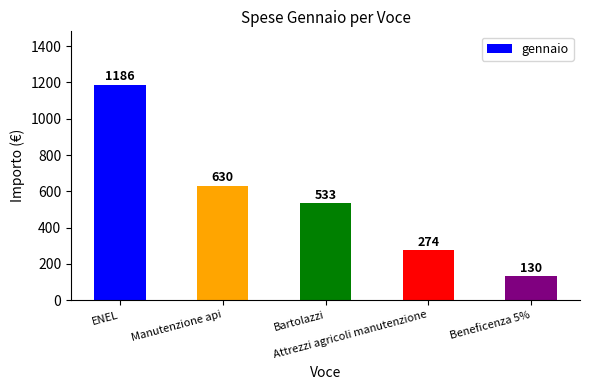

What is the value of the 5th bar from the left?

130.0